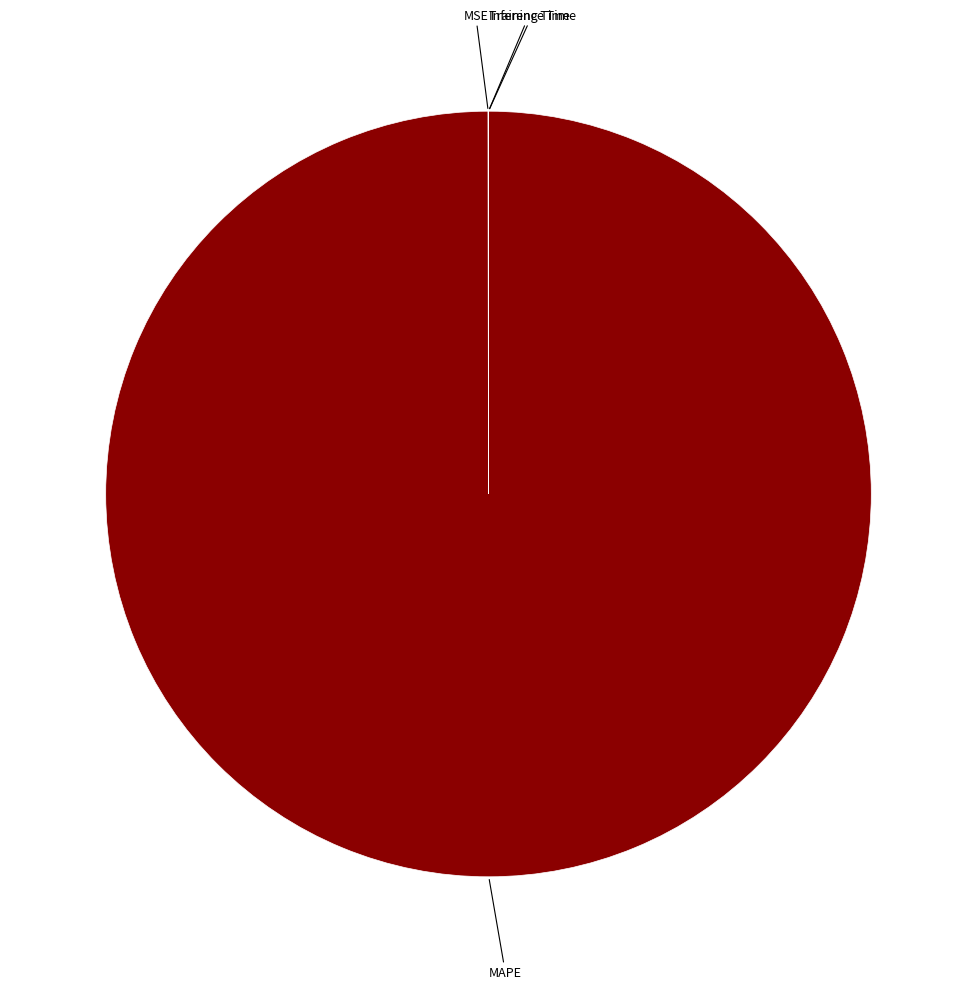

Is there a majority slice in this chart?

Yes